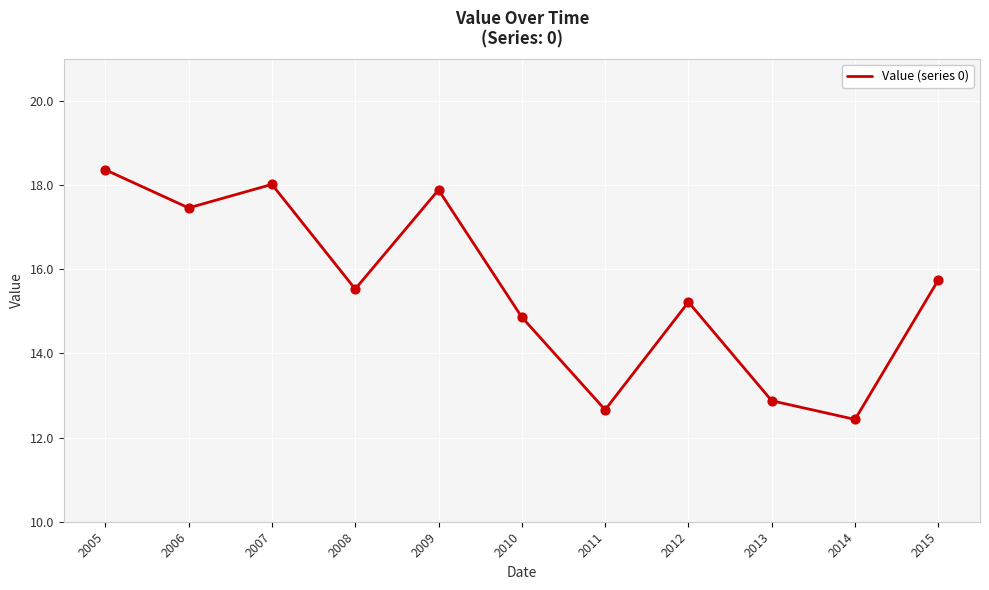

Which has a higher value, 2013 or 2008?

2008